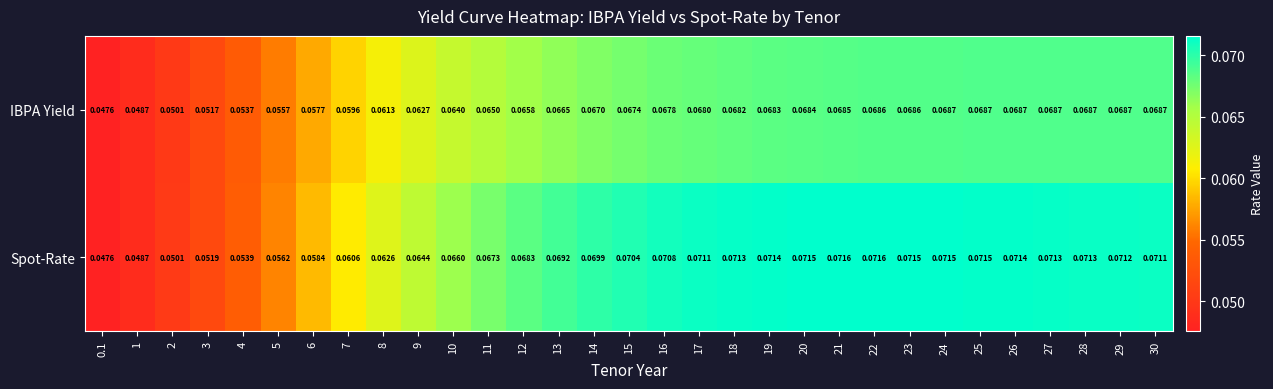

Between 6 and 23, which series saw the biggest shift?

Spot-Rate